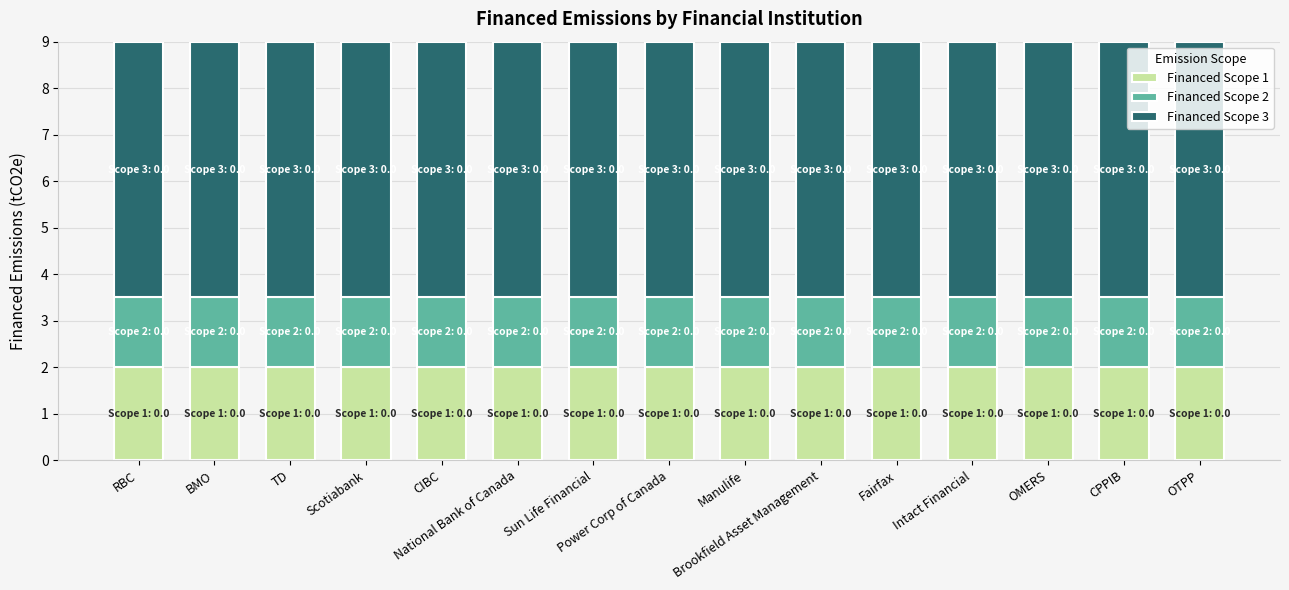

What is the highest value of the Financed Scope 1 series?

2.0